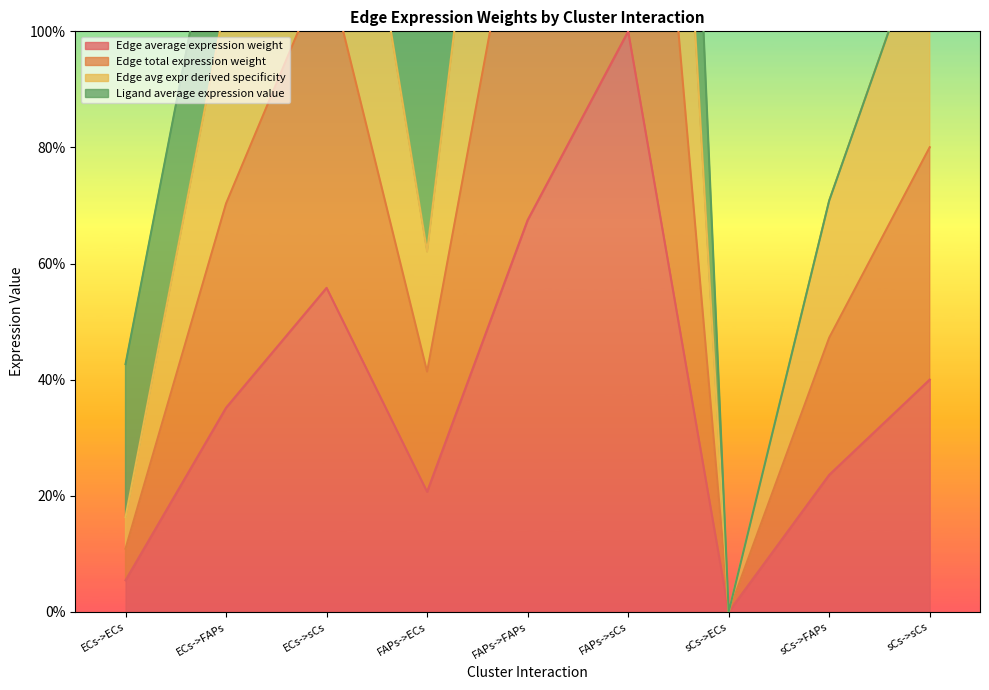

True or false: Edge average expression weight and Edge total expression weight cross at least once.

False